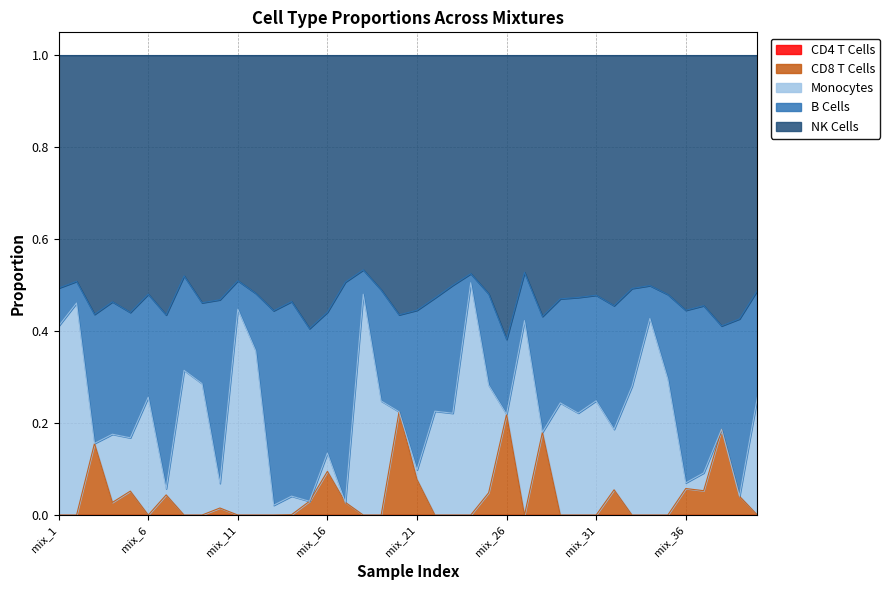

What is the total value across all series at mix_17?

1.0